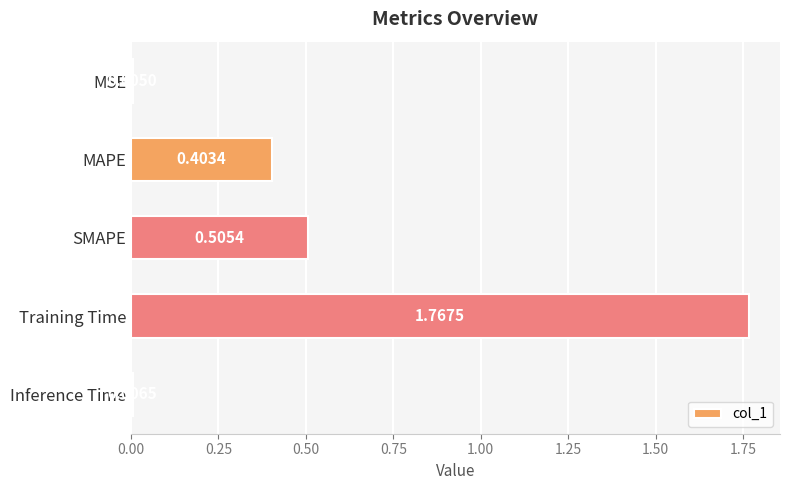

Which category has the highest value across all series?

Training Time